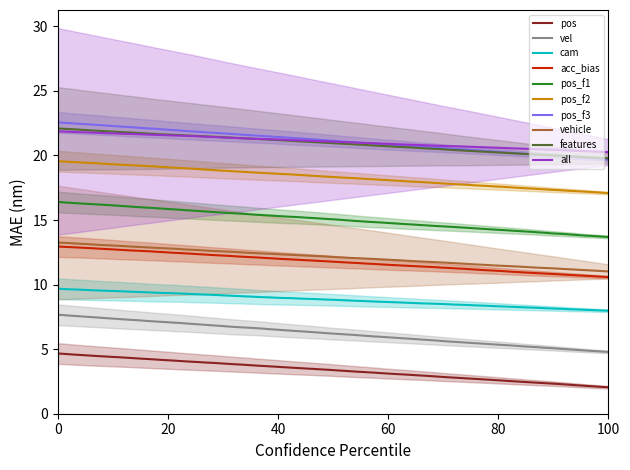

True or false: end_idx and error_end_idx intersect in this chart.

False